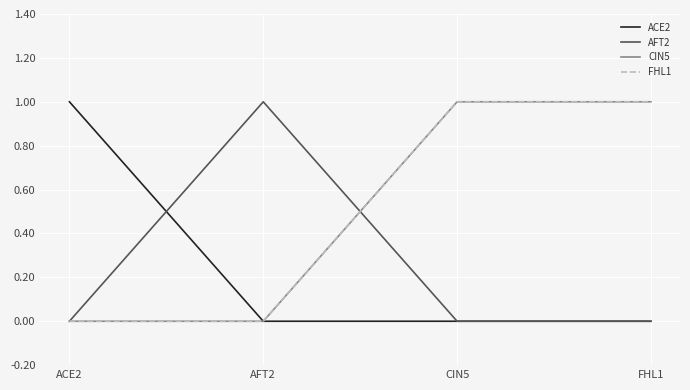

Is this an area chart (filled region under the line)?

No